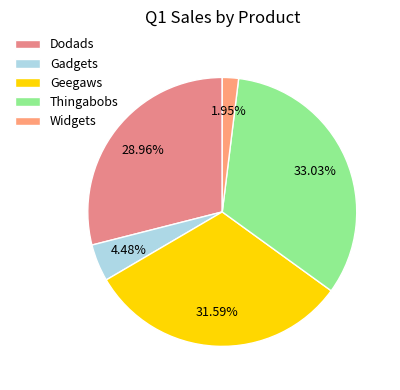

To the nearest percent, what percentage of the pie is Geegaws?

32%